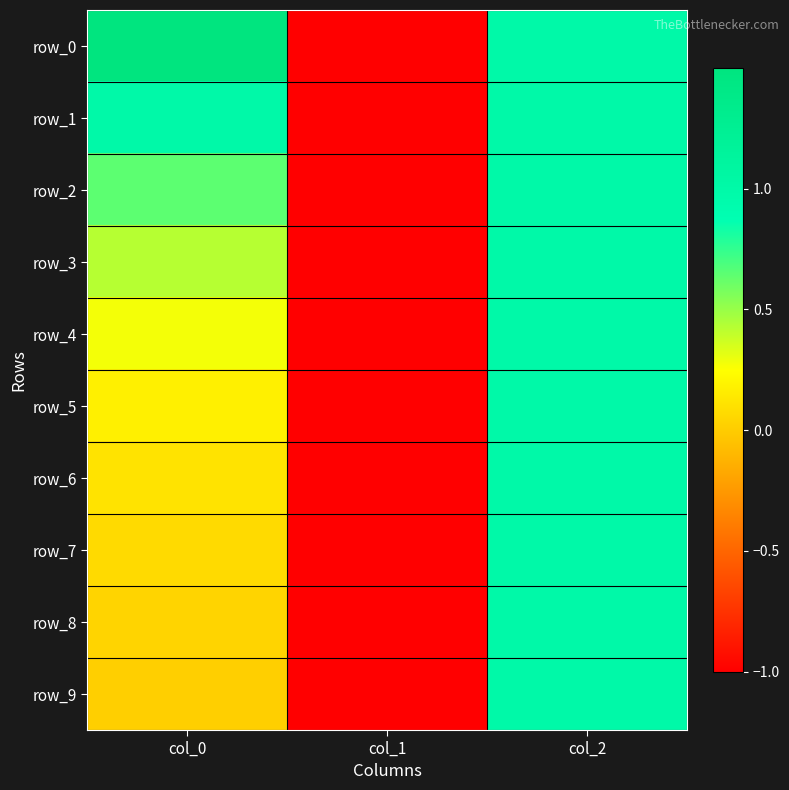

The value of row_6 at col_0 is 0.0. True or false?

False